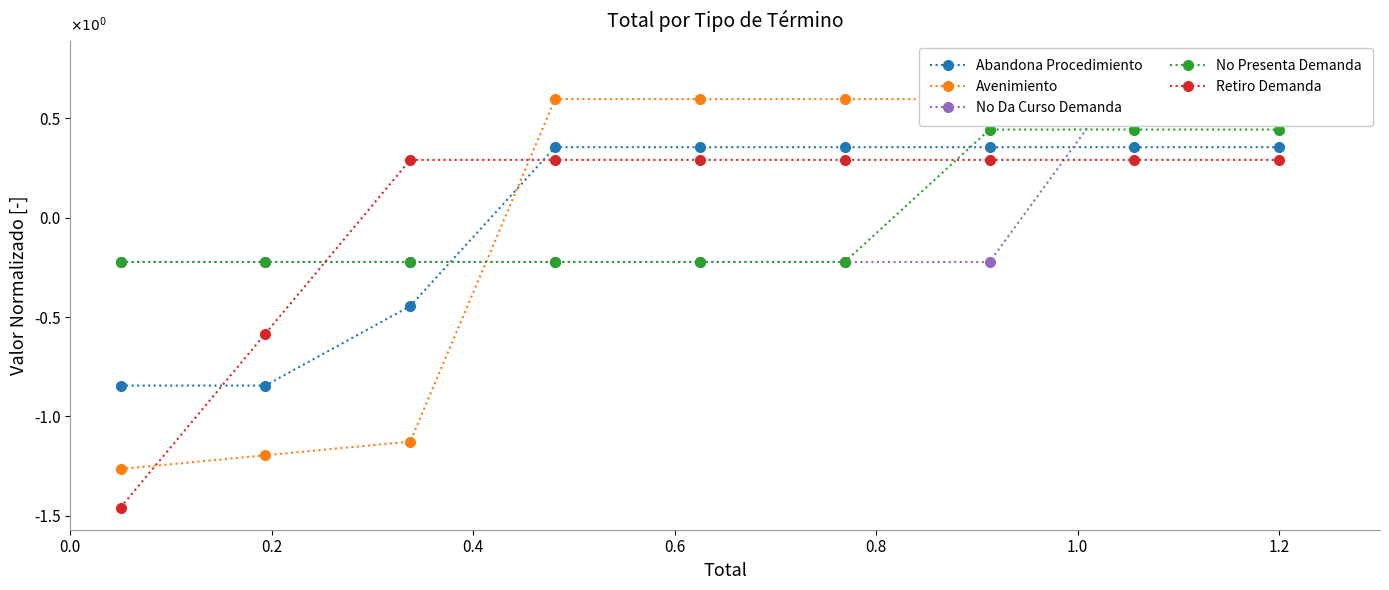

True or false: Abandona Procedimiento has more than 0 interior local peaks.

False